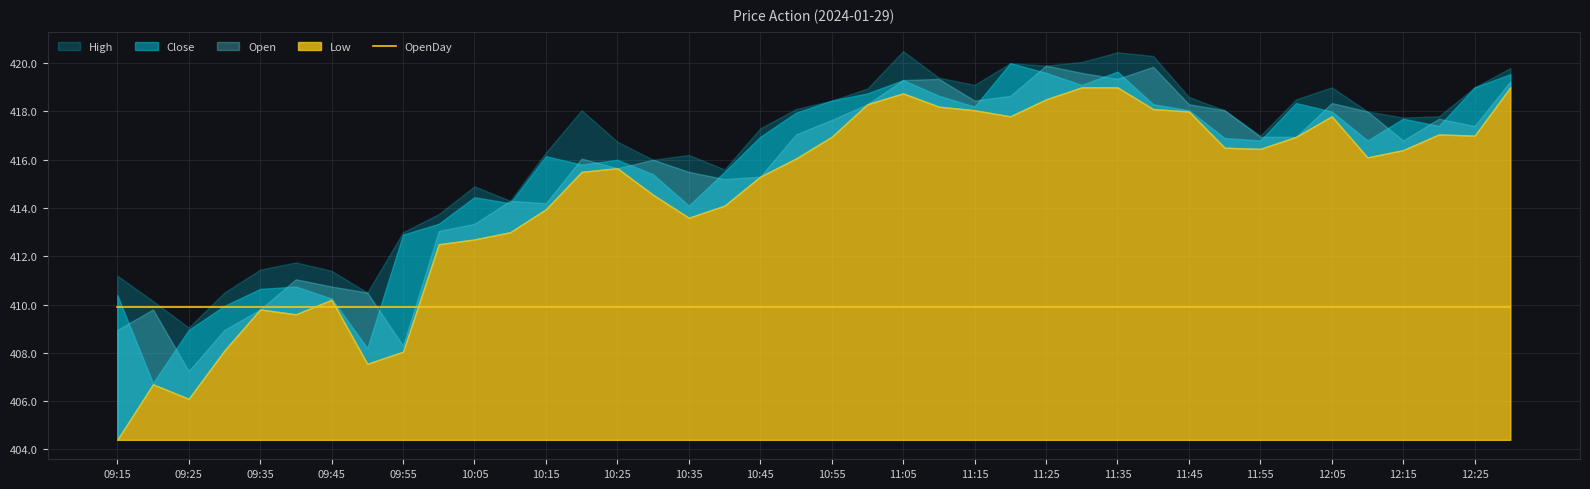

What is the label of the 39th point from the right?

09:20